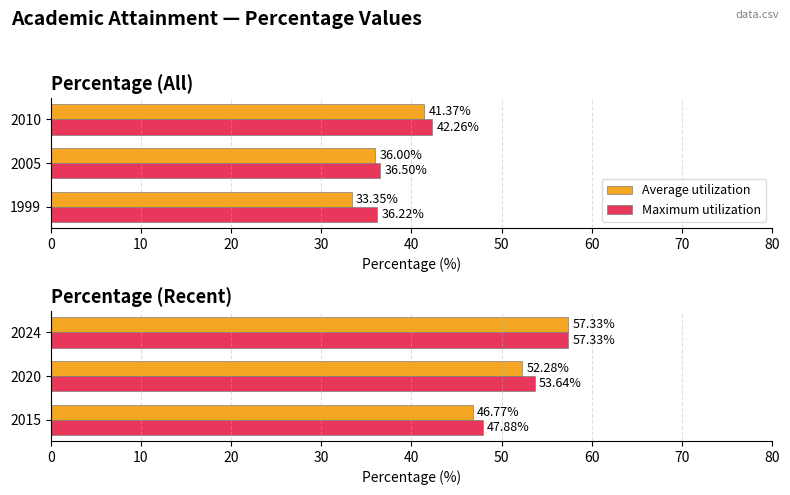

Is it true that Maximum utilization equals 70.9 at 2020?

False